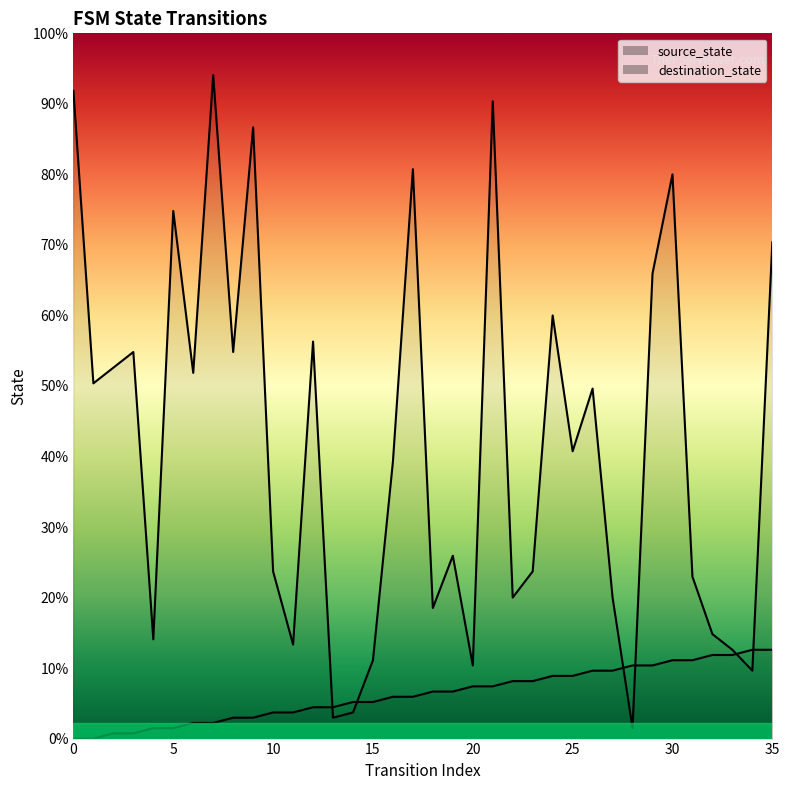

Reading right to left, transcribe all the data shown in this chart.

source_state: 35=17	34=17	33=16	32=16	31=15	30=15	29=14	28=14	27=13	26=13	25=12	24=12	23=11	22=11	21=10	20=10	19=9	18=9	17=8	16=8	15=7	14=7	13=6	12=6	11=5	10=5	9=4	8=4	7=3	6=3	5=2	4=2	3=1	2=1	1=0	0=0
destination_state: 35=95	34=13	33=17	32=20	31=31	30=108	29=89	28=2	27=27	26=67	25=55	24=81	23=32	22=27	21=122	20=14	19=35	18=25	17=109	16=53	15=15	14=5	13=4	12=76	11=18	10=32	9=117	8=74	7=127	6=70	5=101	4=19	3=74	2=71	1=68	0=124